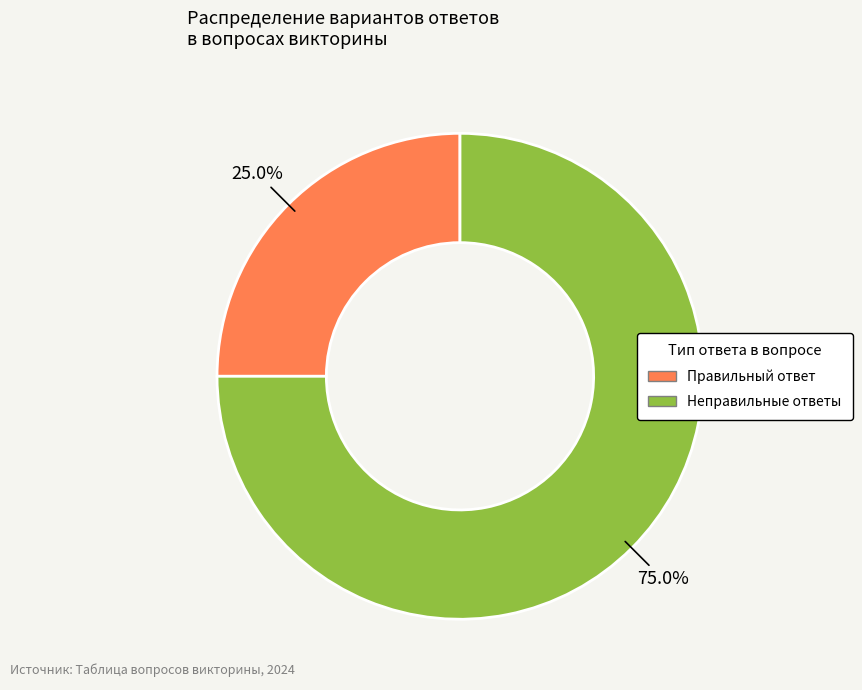

Is there a majority slice in this chart?

Yes